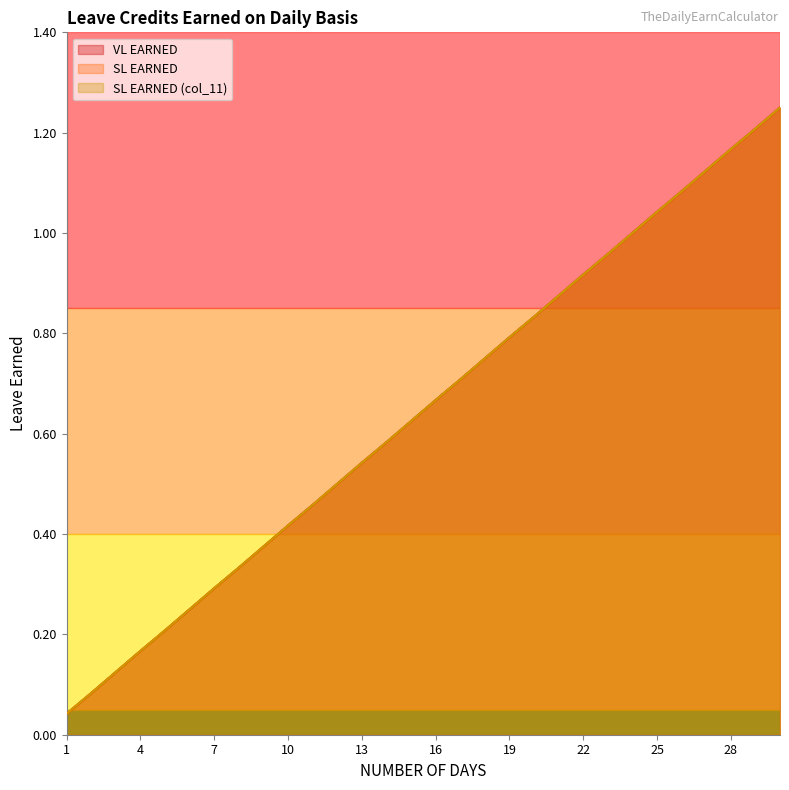

Count the number of data series in this chart.

3